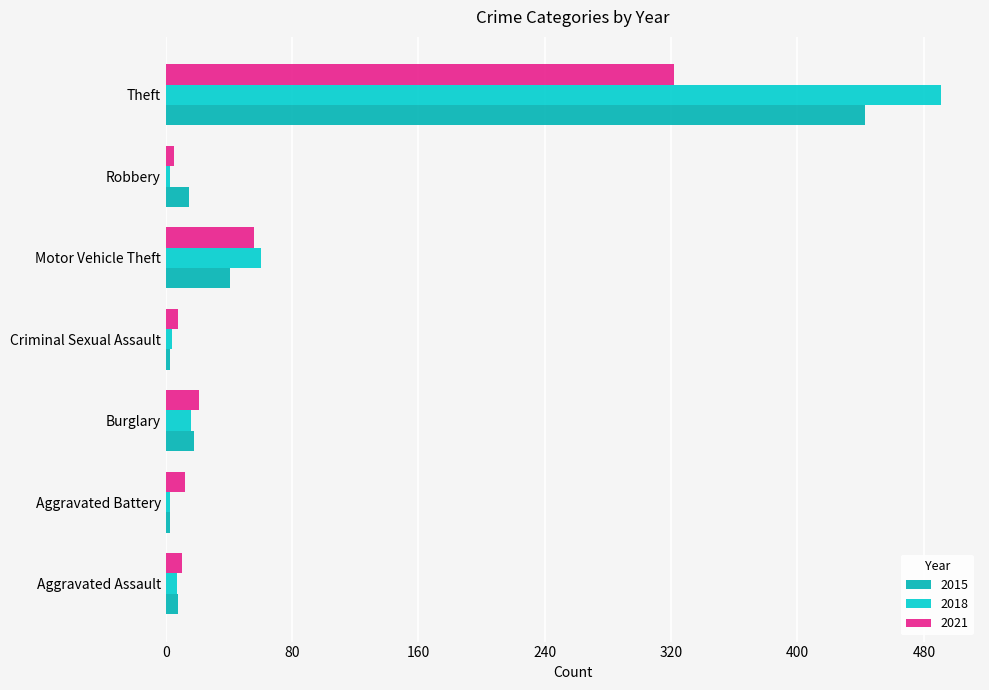

What are all the series names shown in the legend?

2015, 2018, 2021